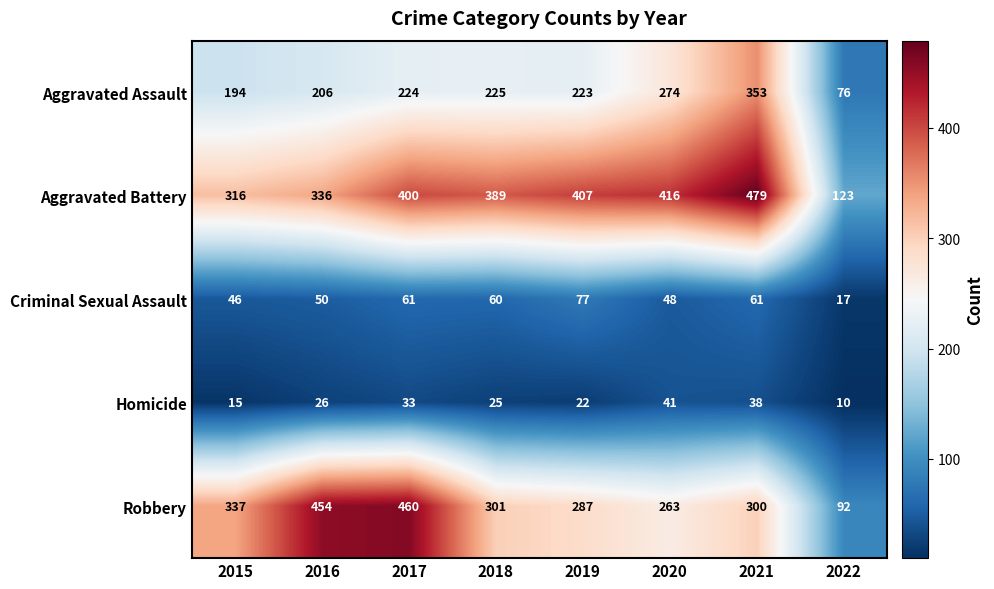

Which category has the highest value across all series?

2021